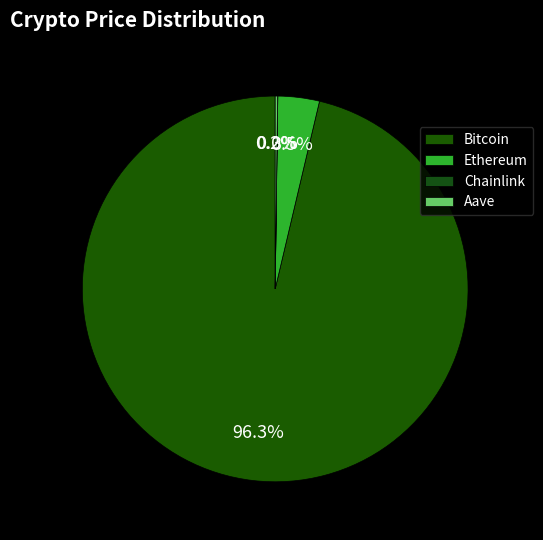

To the nearest percent, what is the difference between the largest and smallest slice percentages?

96%